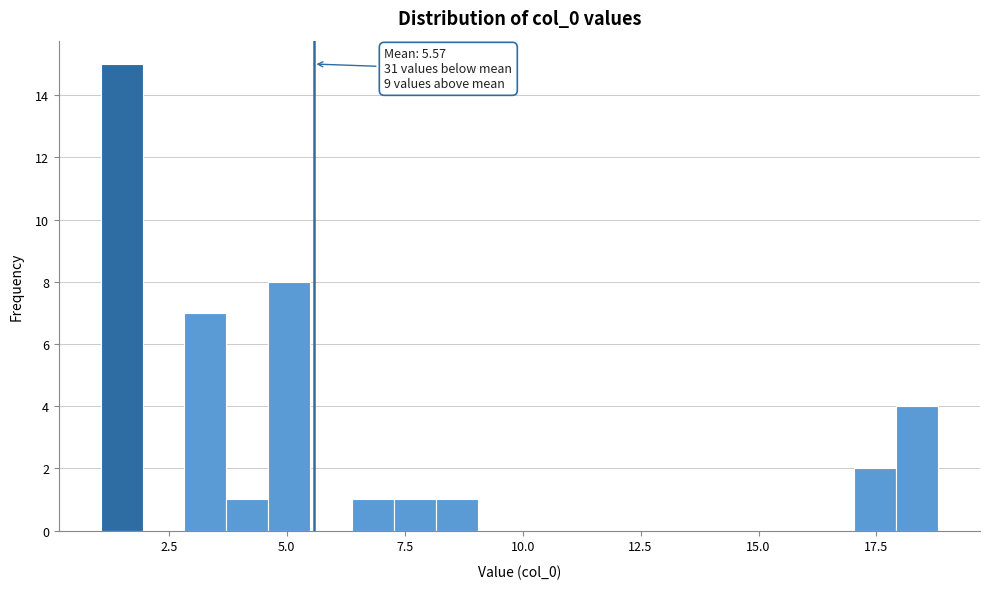

Around what value on the x-axis is the tallest bar? Give the approximate position of its centre, as read against the axis.

1.5